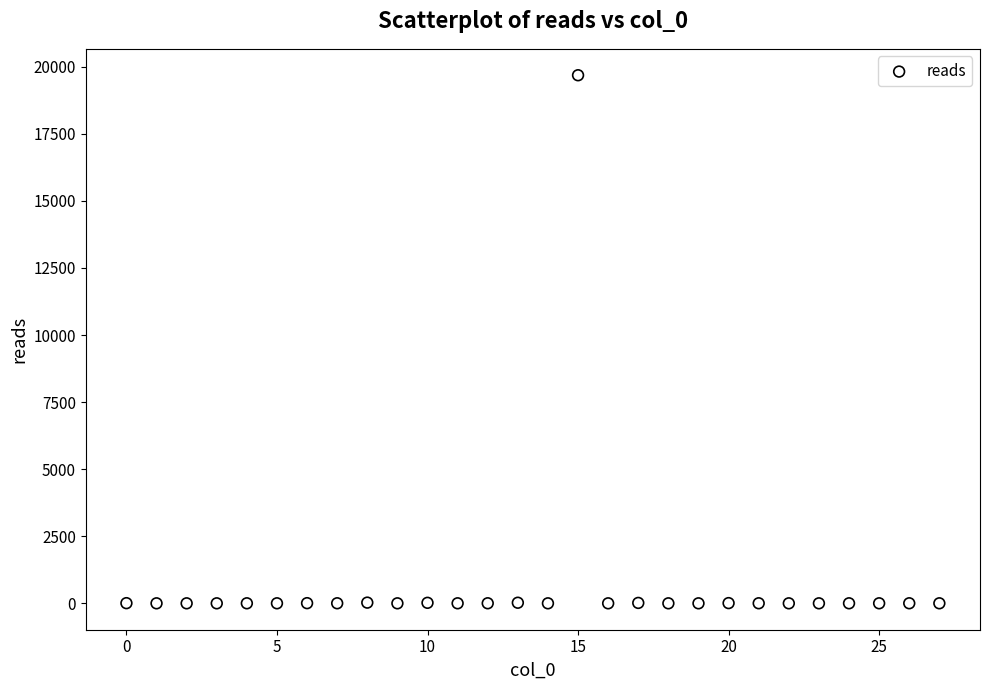

What is the range of X values (max minus min)?

27